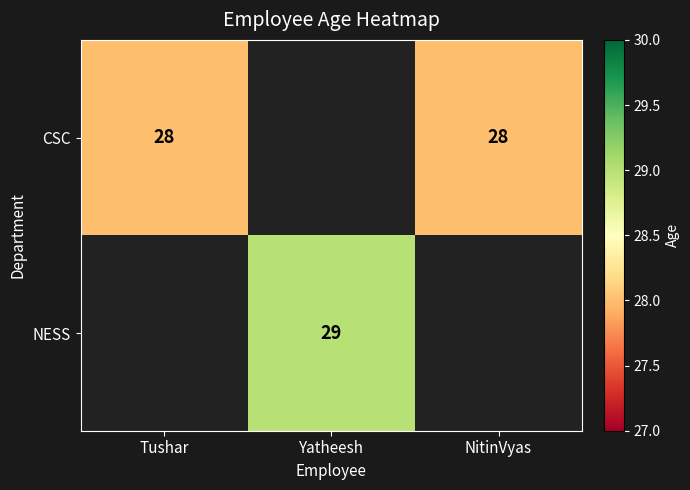

Is it true that NESS equals 20 at Yatheesh?

False